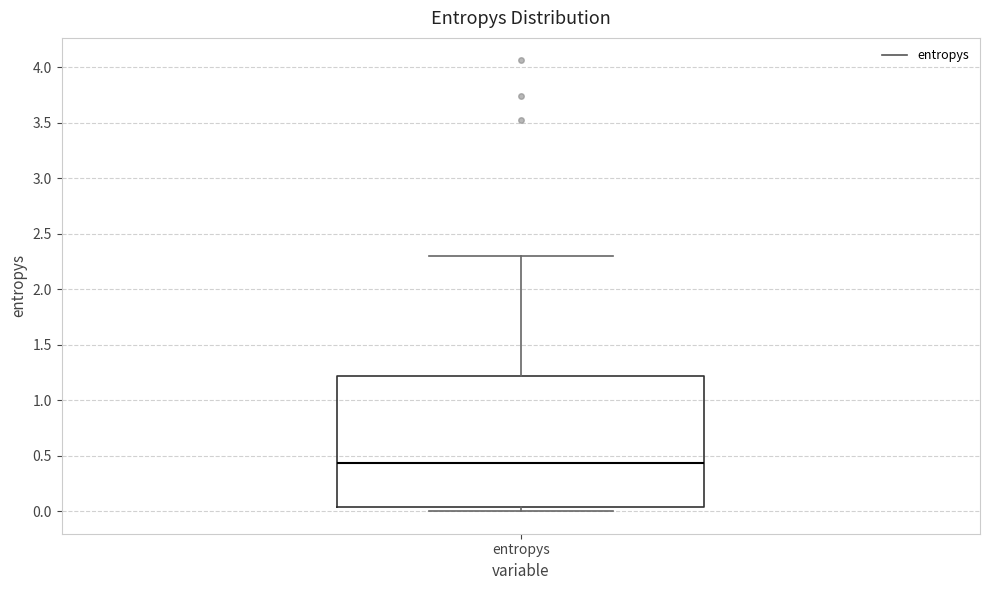

Read this box plot against the y-axis: the position of the median line, the range covered by the box, and the ends of both whiskers. The values are not printed on the chart, so give them approximately, as read against the axis.

median 0.45, box 0.05 to 1.20, whiskers 0.00 to 2.30